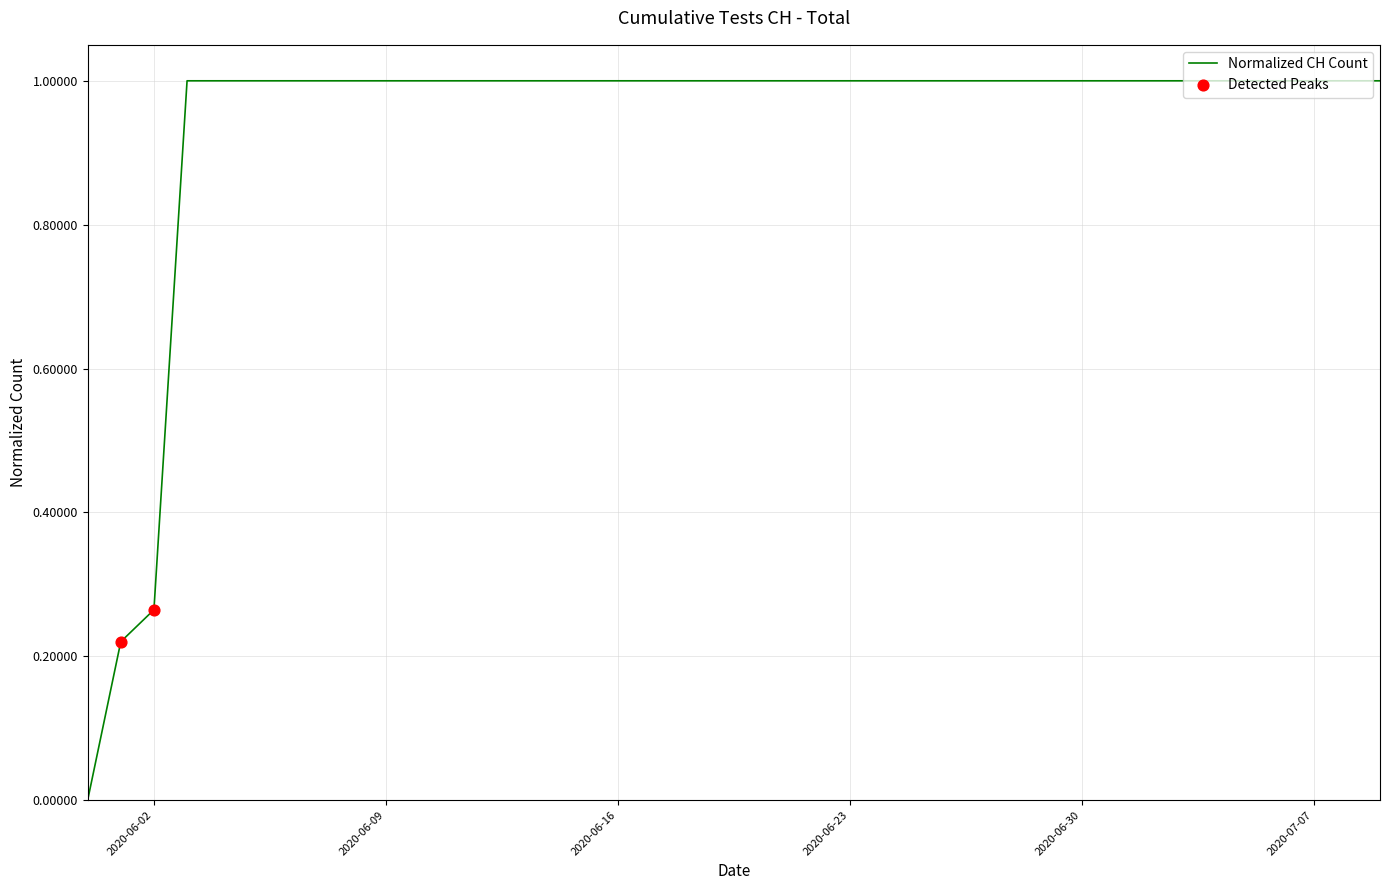

What is the difference between the maximum and minimum values?

1.0